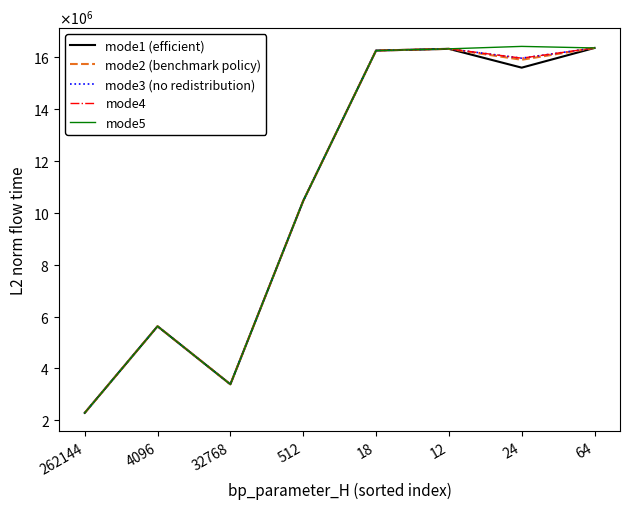

True or false: mode1 (efficient) has a value of 1347148.0 at 32768.

False